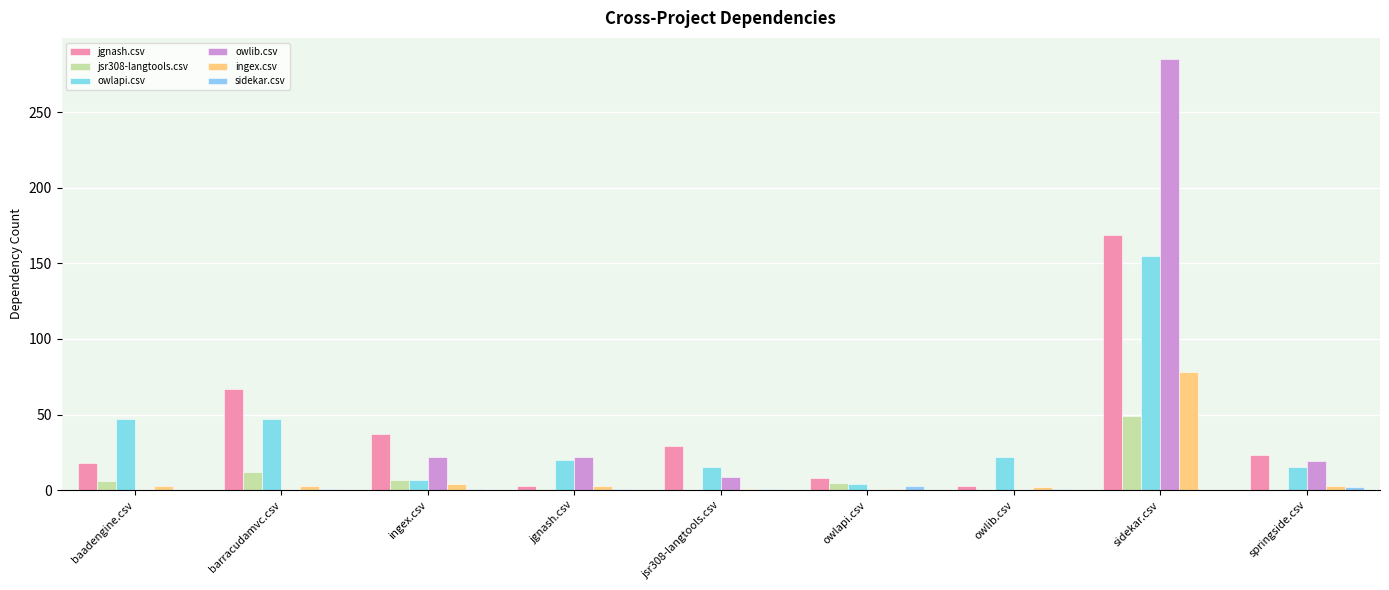

How many groups of bars are there?

9